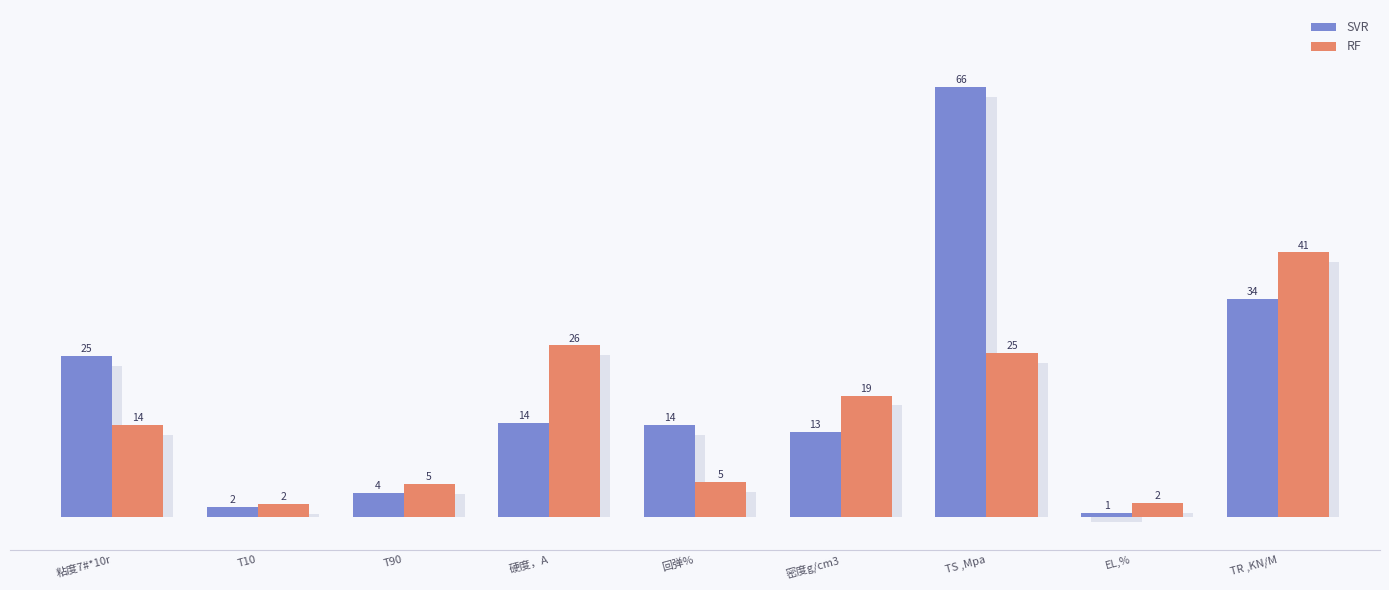

The RF series shows 5.1 at T90. True or false?

True